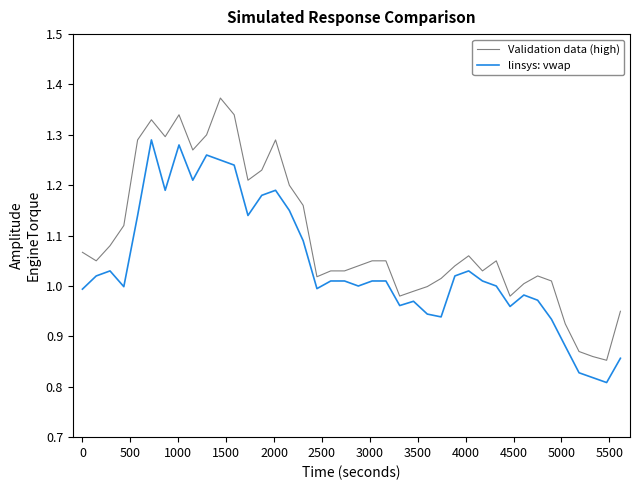

Which series has the largest total across all categories?

Validation data (high)